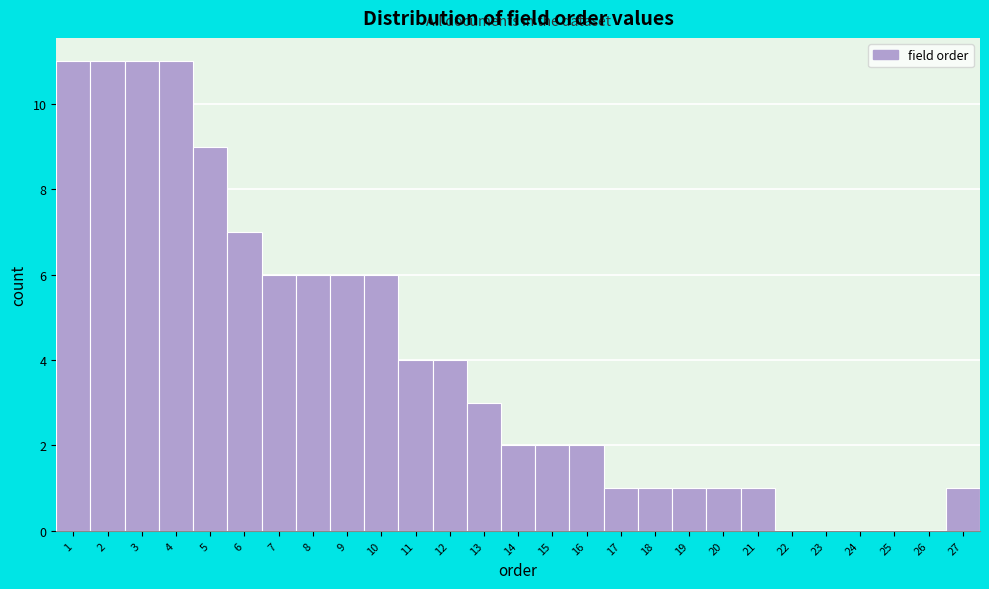

How tall is the bar that spans 11.5 to 12.5 on the x-axis? The values are not printed on the chart, so give them approximately, as read against the axis.

4